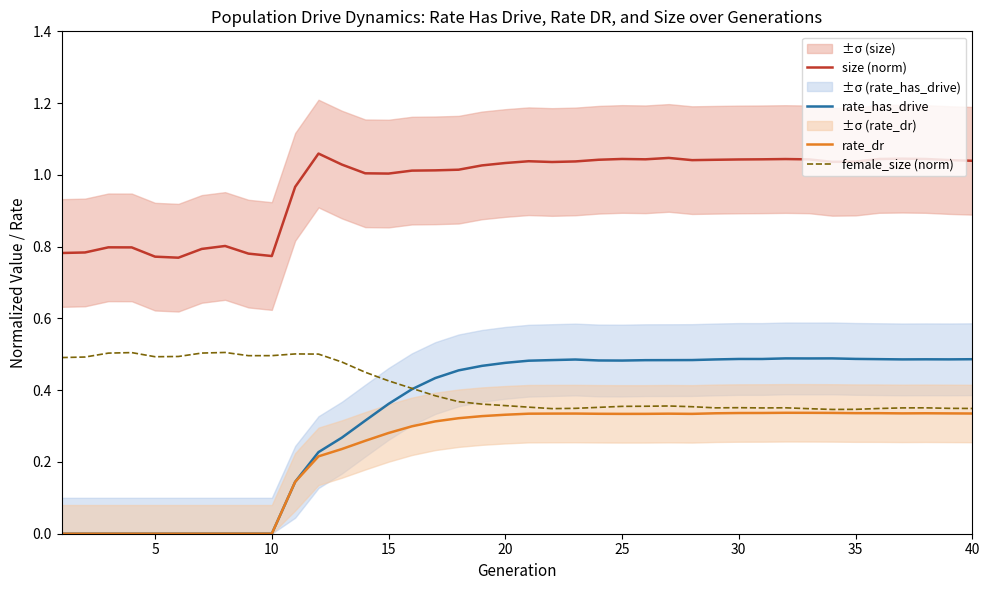

Which series ends up on top after the final intersection of rate_has_drive and female_size (norm)?

rate_has_drive